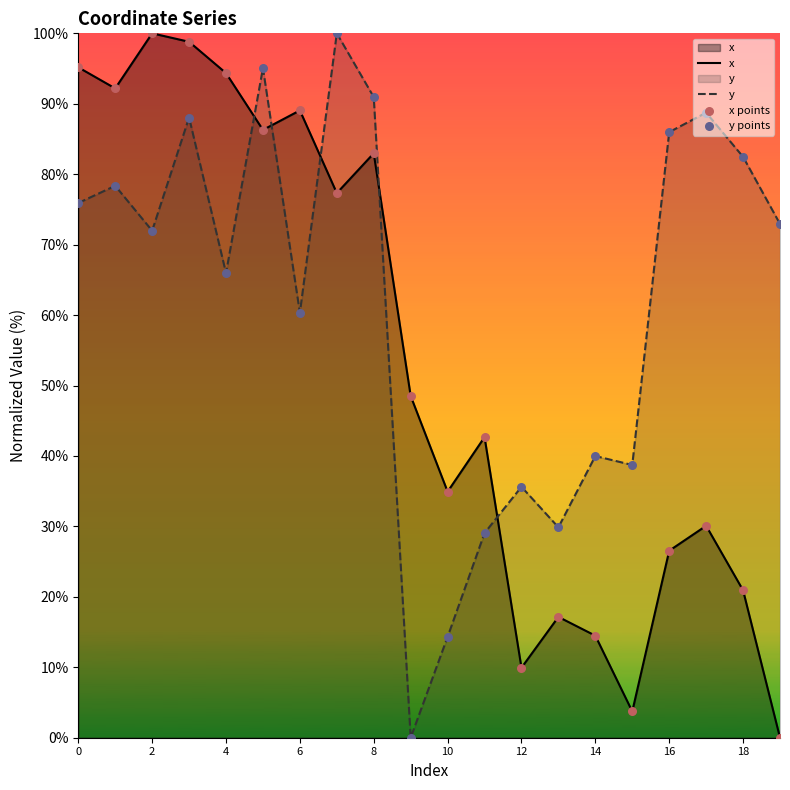

At how many categories does at least one series exceed 57?

13